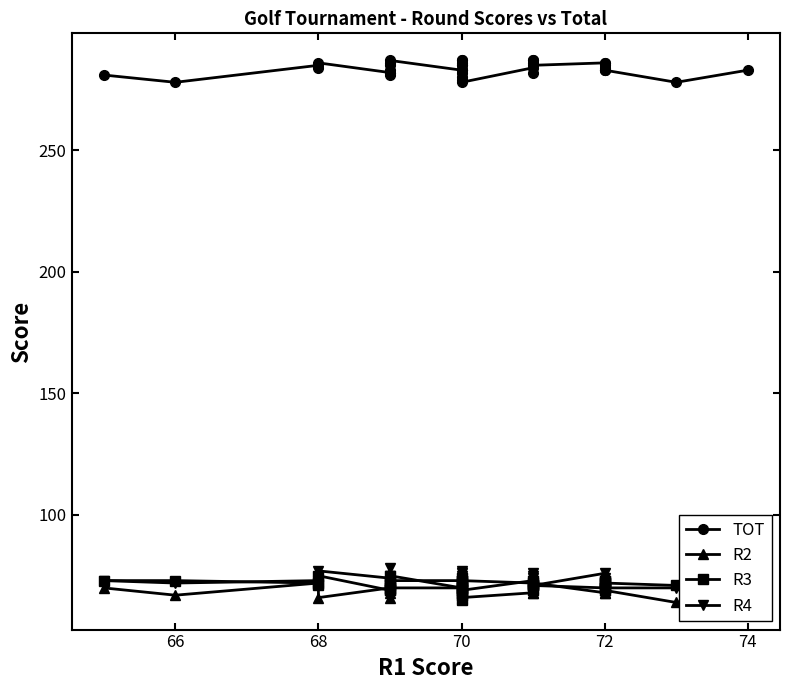

Where does the R2 series first go above 70?

68